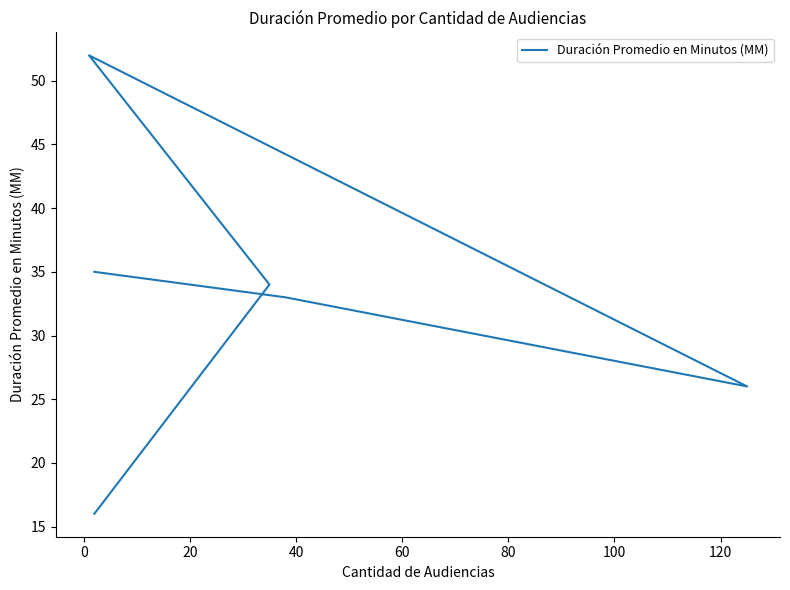

What is the smallest value displayed?

16